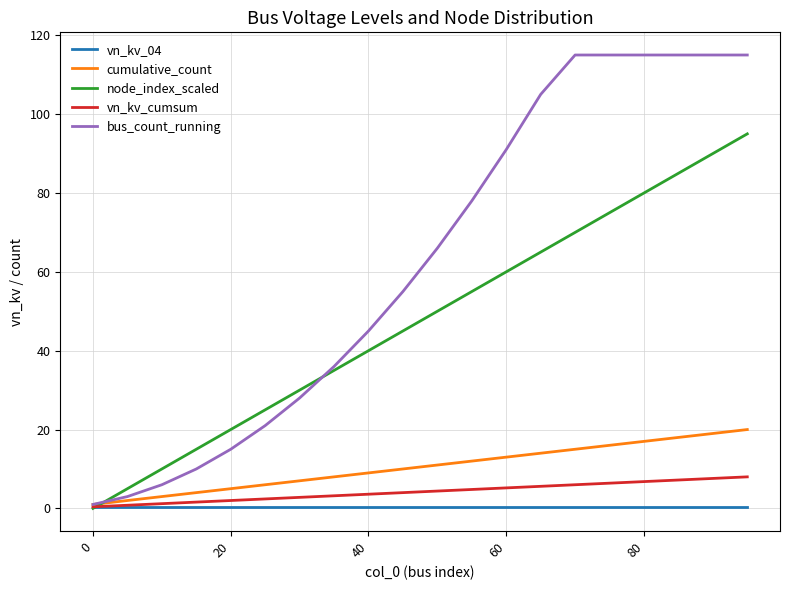

What is the minimum value for vn_kv_cumsum?

0.4